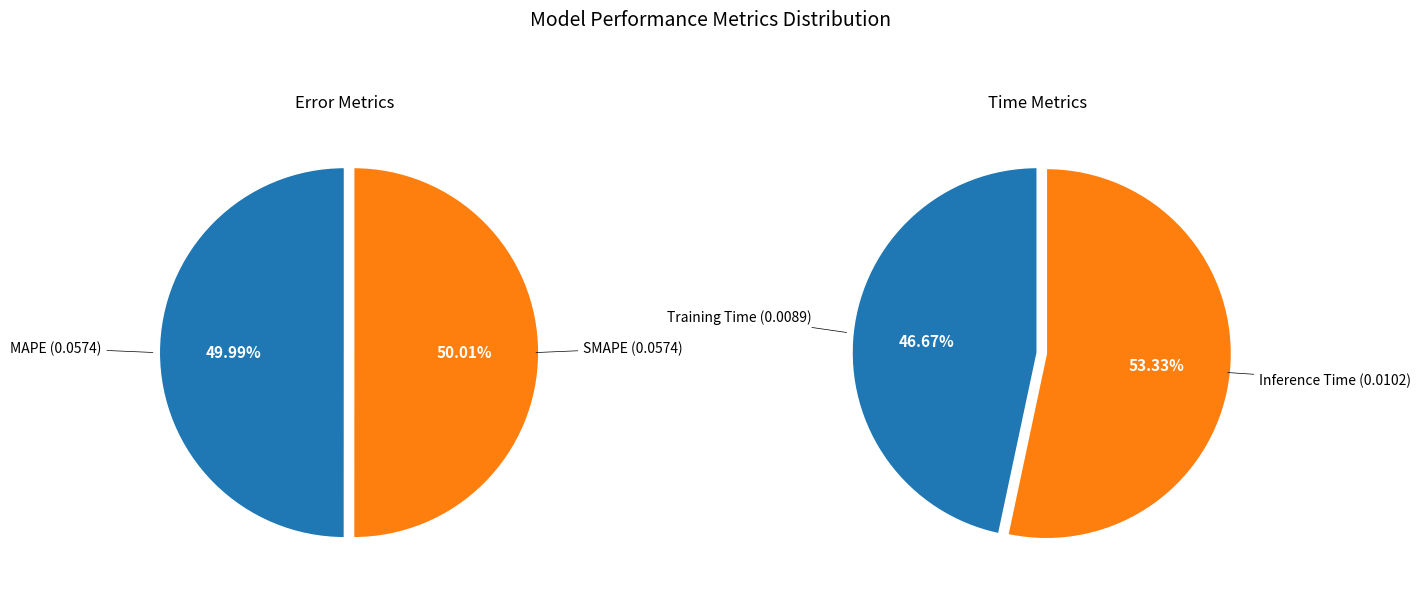

The Training Time slice represents 1% of the pie. True or false?

False